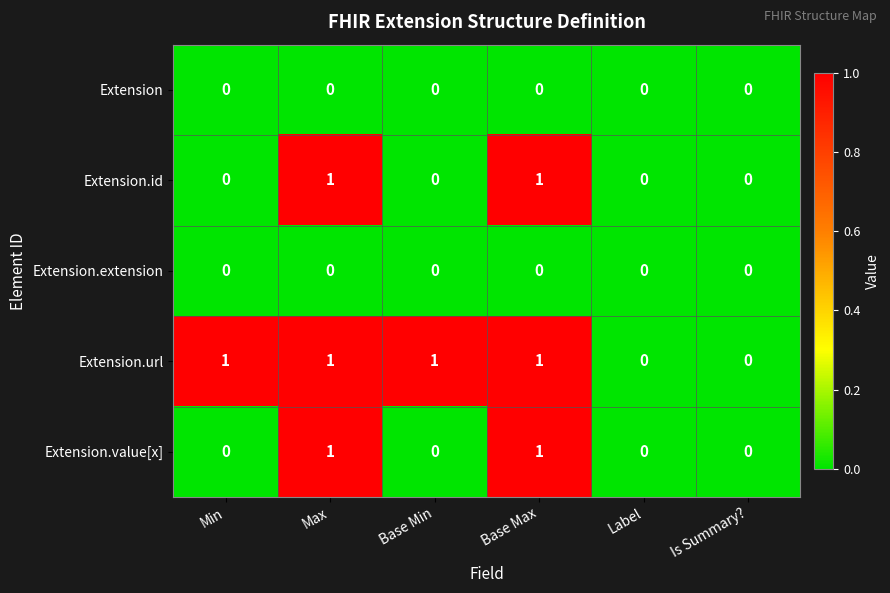

Which series has the largest total across all categories?

Extension.url